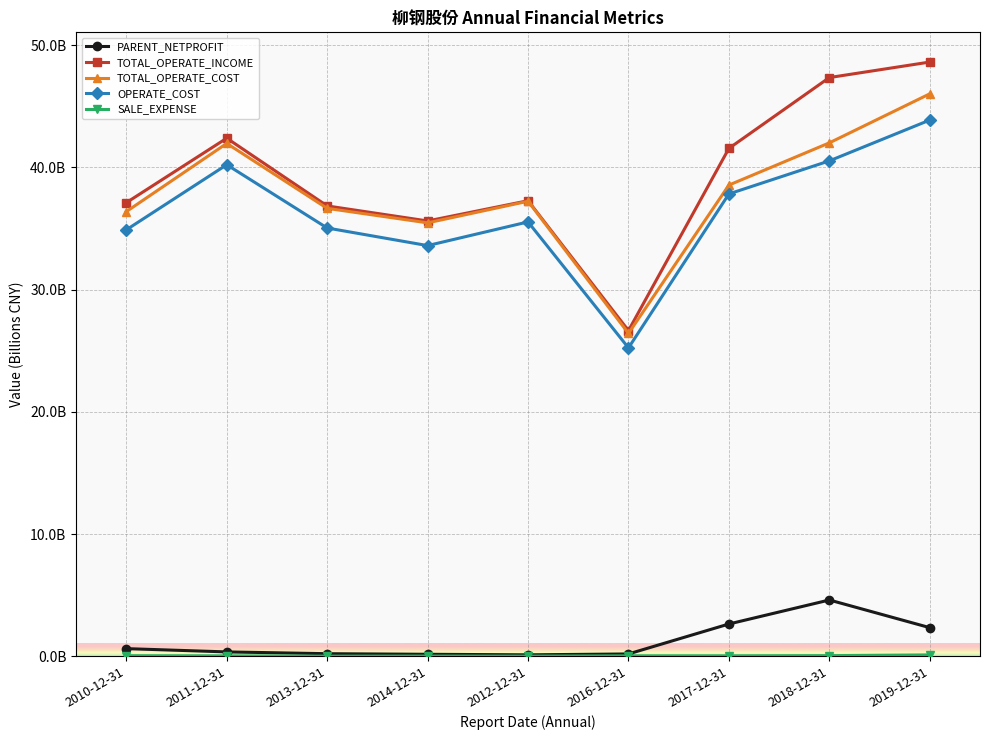

True or false: PARENT_NETPROFIT and SALE_EXPENSE cross at least once.

False